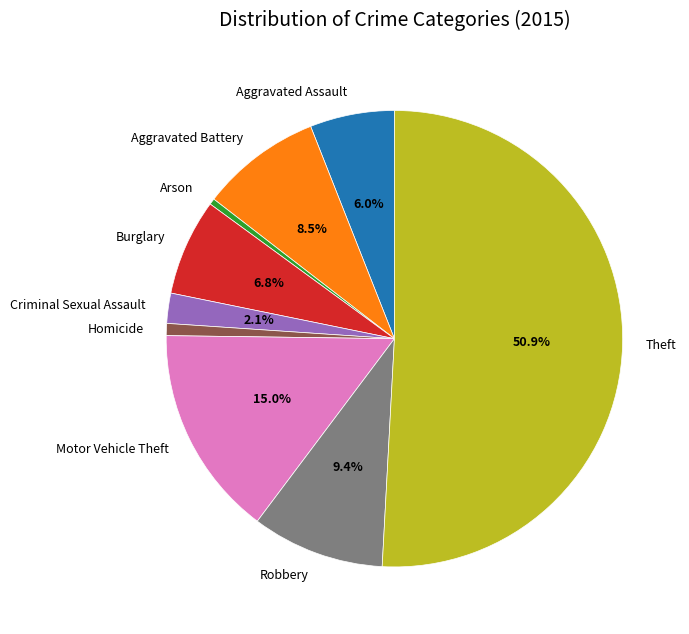

To the nearest percent, what is the difference between the Burglary and Theft slice percentages?

44%